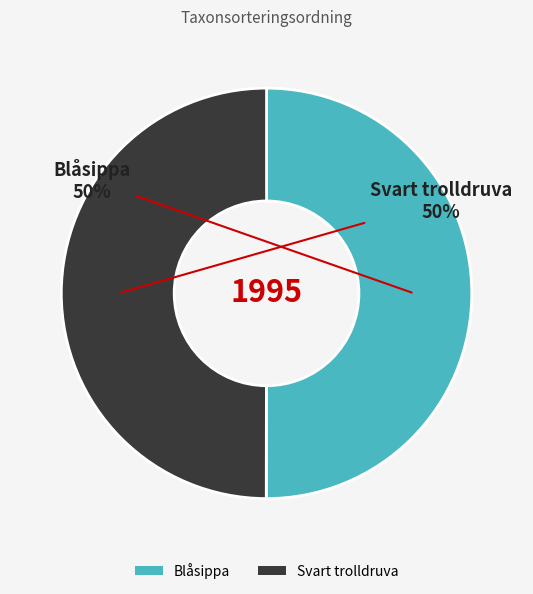

Combined, do Blåsippa and Svart trolldruva account for over 50%?

Yes